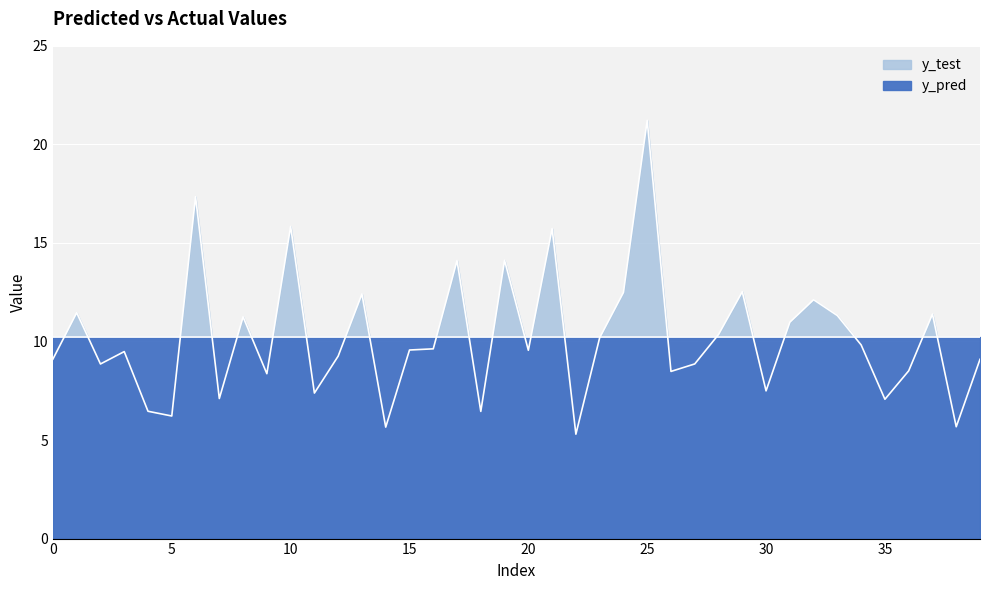

Reading left to right, transcribe all the data shown in this chart.

y_pred: 10.2	10.2	10.2	10.2	10.2	10.2	10.2	10.2	10.2	10.2	10.2	10.2	10.2	10.2	10.2	10.2	10.2	10.2	10.2	10.2	10.2	10.2	10.2	10.2	10.2	10.2	10.2	10.2	10.2	10.2	10.2	10.2	10.2	10.2	10.2	10.2	10.2	10.2	10.2	10.2
y_test: 9.1	11.5	8.9	9.5	6.5	6.2	17.3	7.1	11.2	8.4	15.8	7.4	9.3	12.4	5.7	9.6	9.6	14.1	6.5	14.1	9.6	15.7	5.3	10.2	12.5	21.2	8.5	8.9	10.4	12.5	7.5	11.0	12.1	11.3	9.8	7.1	8.5	11.4	5.7	9.1